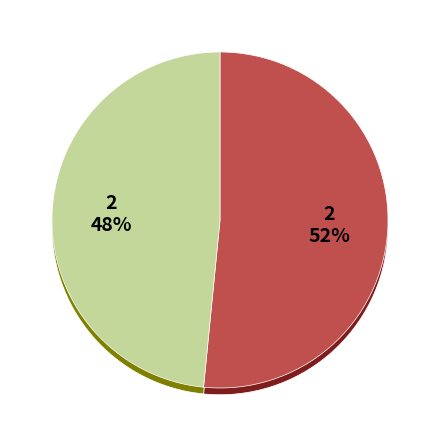

To the nearest percent, what is the combined percentage of 2021-Q1 and 2020-Q4?

100%